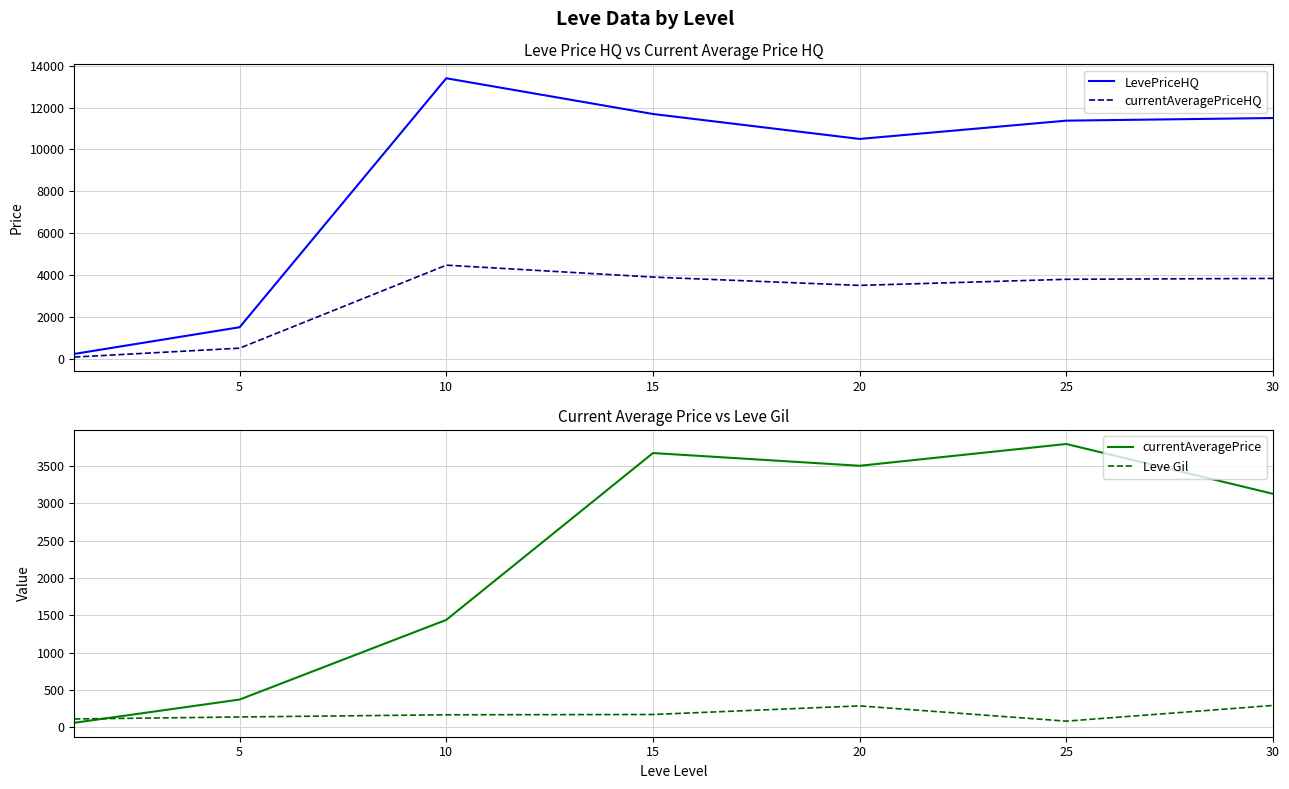

At which category does currentAveragePriceHQ reach its first local peak?

10